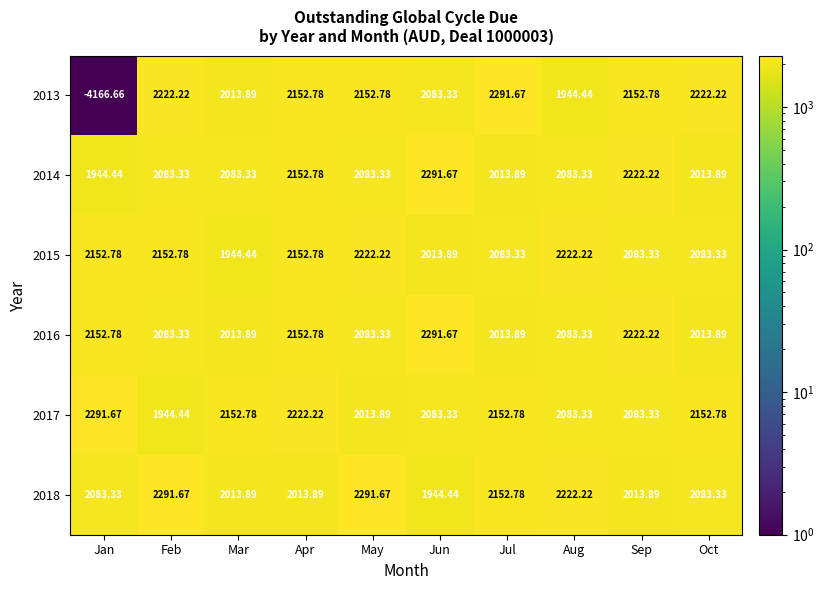

How many distinct data groups are displayed?

6